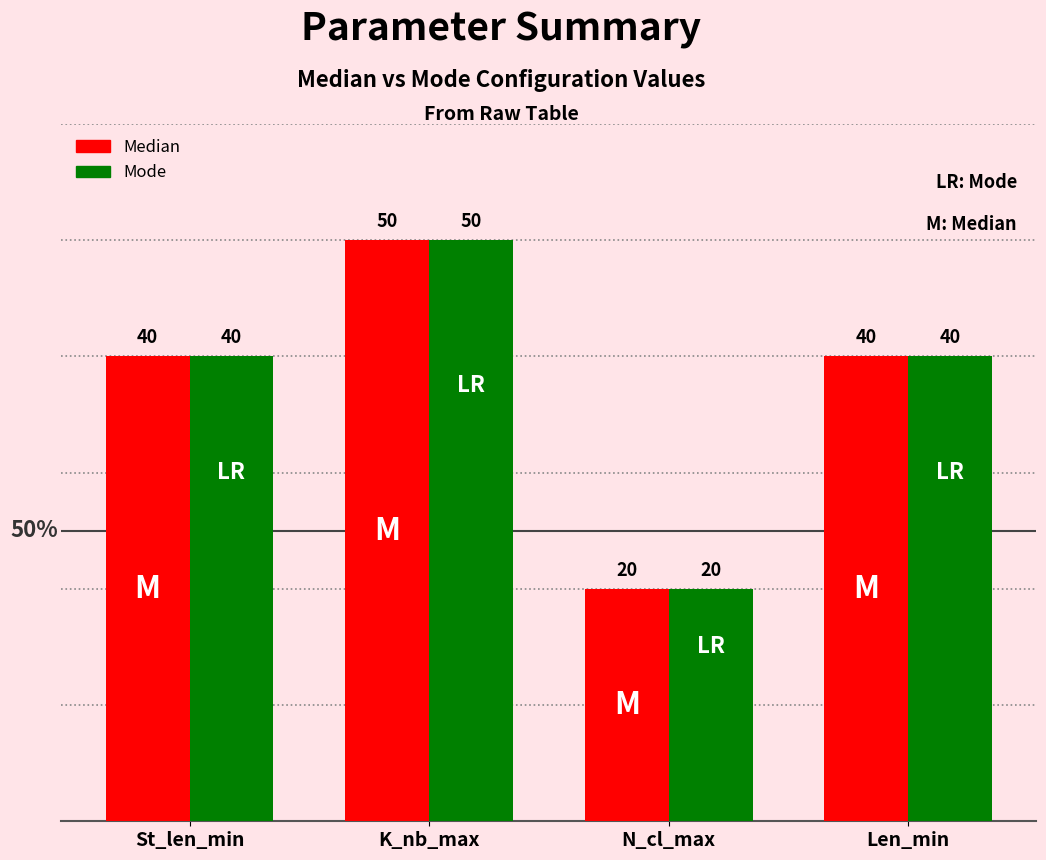

What is the sum of the Mode values at Len_min and St_len_min?

80